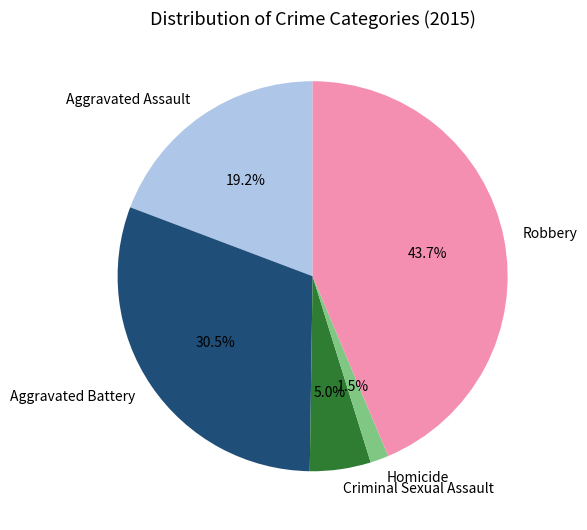

How many segments does this pie chart have?

5